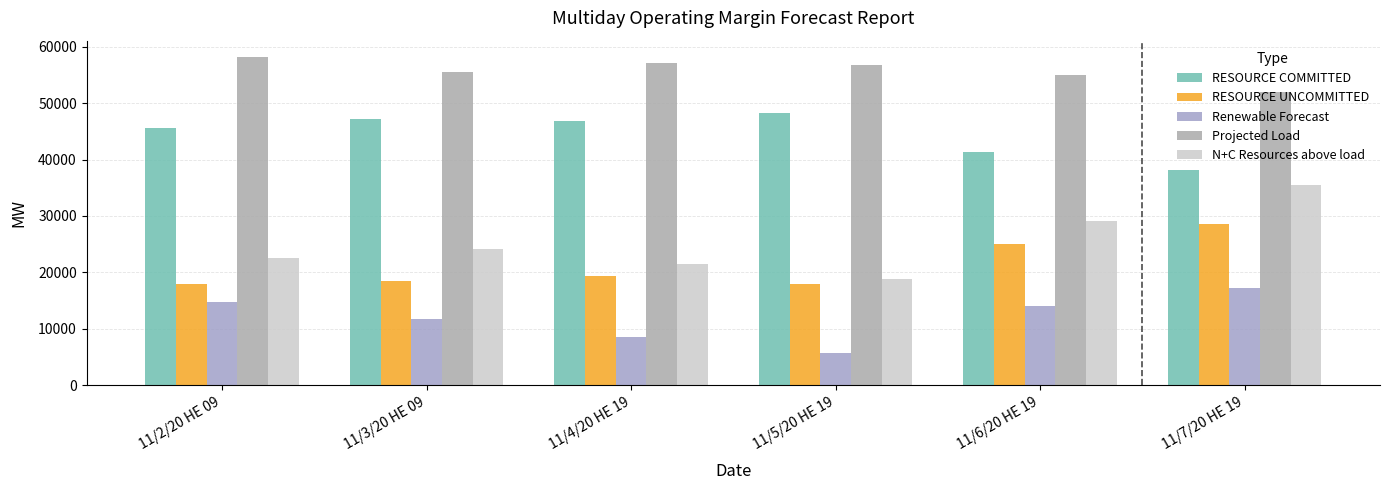

Which series has the largest total across all categories?

Projected Load